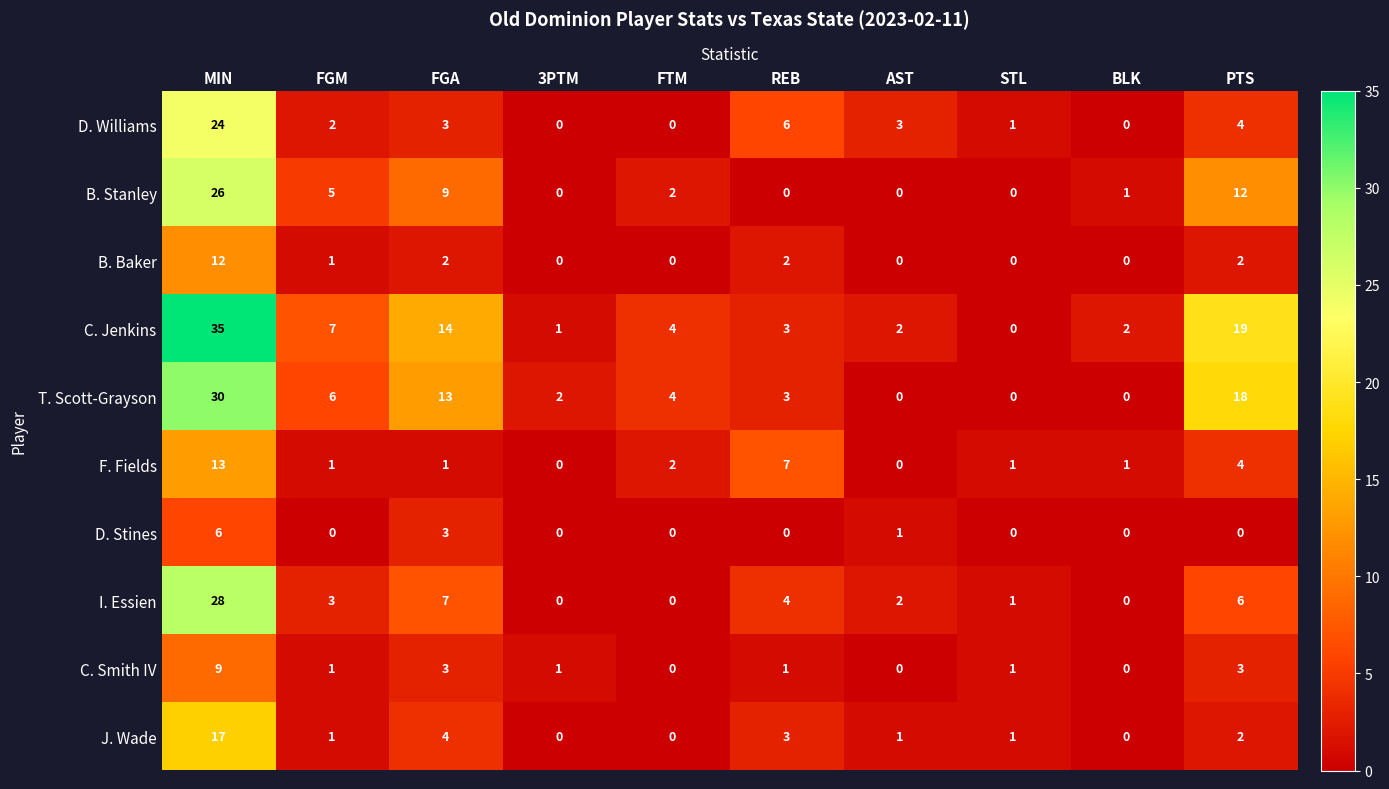

At which label is B. Stanley closest to 13?

PTS